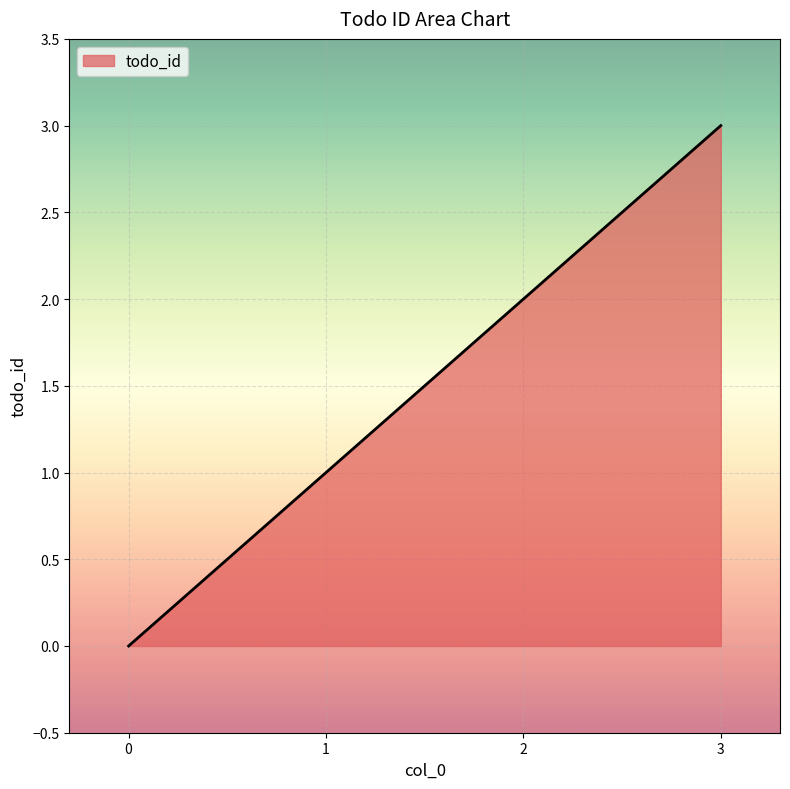

Read the value at 3.

3